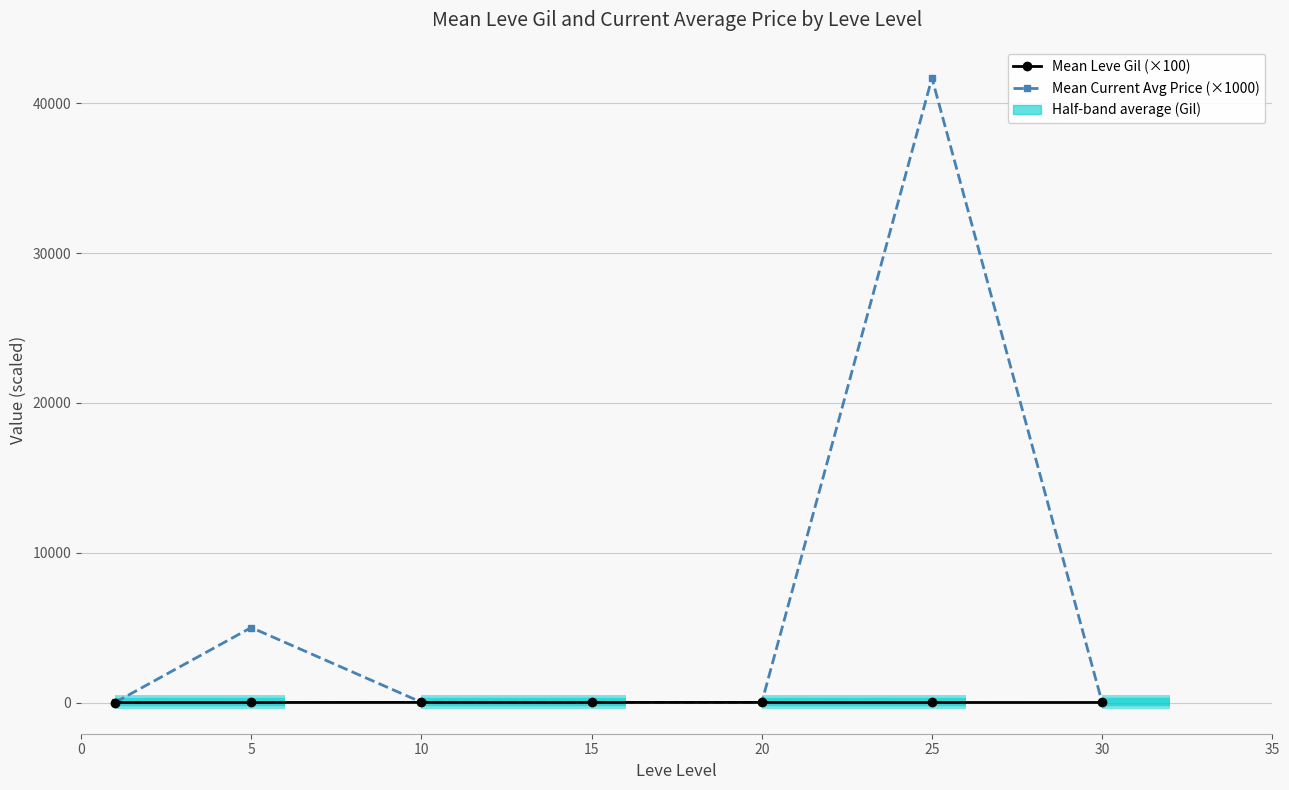

What is the maximum value for Mean Current Avg Price (×1000)?

41677.0